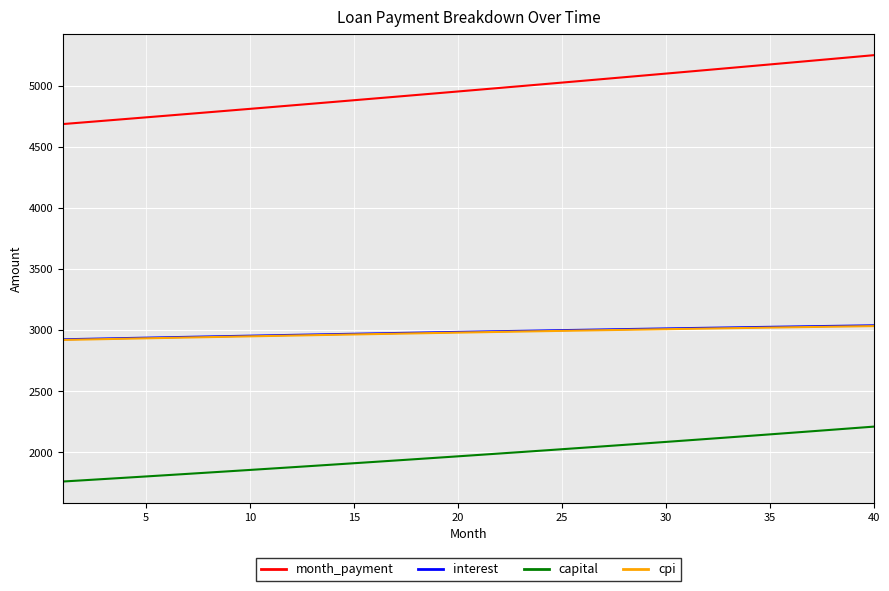

What is the minimum value for capital?

1761.5